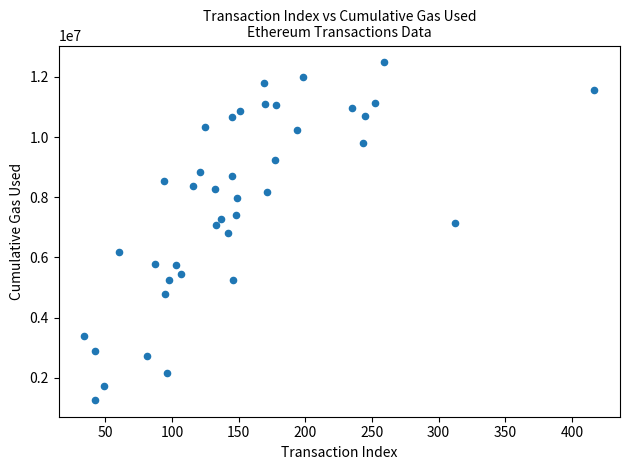

What is the range of X values (max minus min)?

383